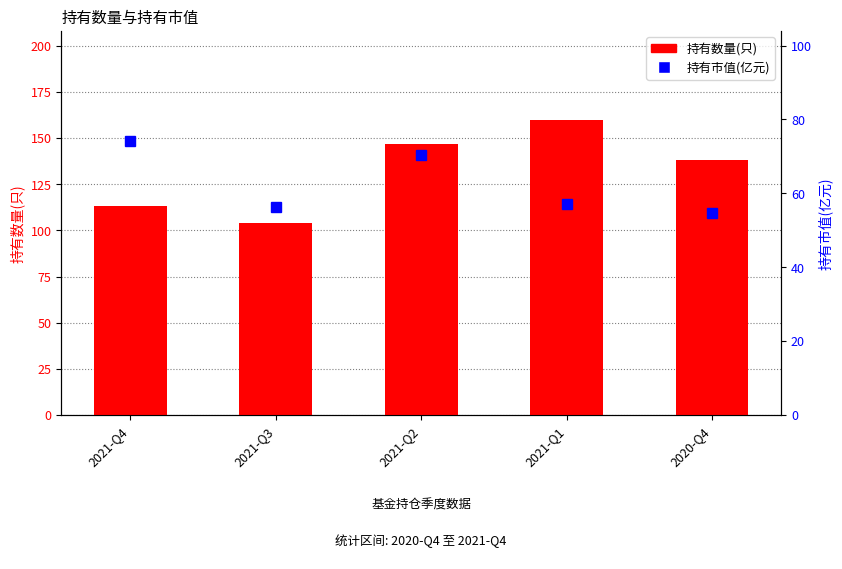

What is the spread (max minus min) of values at 2021-Q3?

47.7